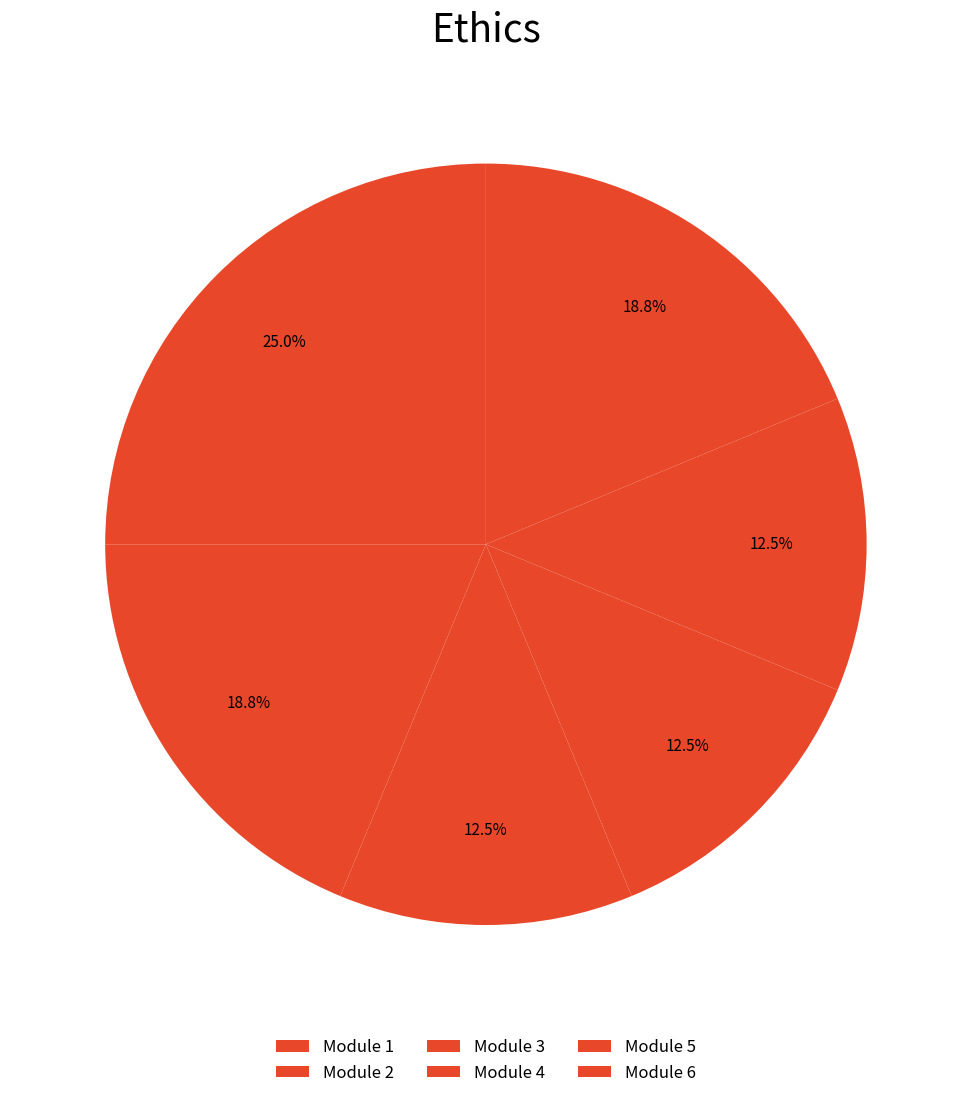

Approximately how many times larger is the value at Module 2 compared to Module 5?

1.5